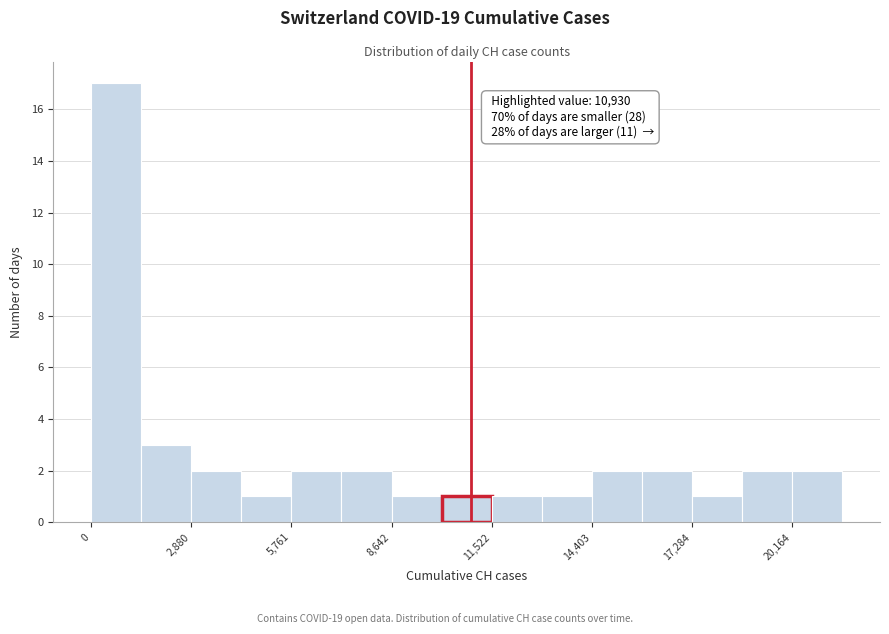

Around what value on the x-axis is the tallest bar? Give the approximate position of its centre, as read against the axis.

500